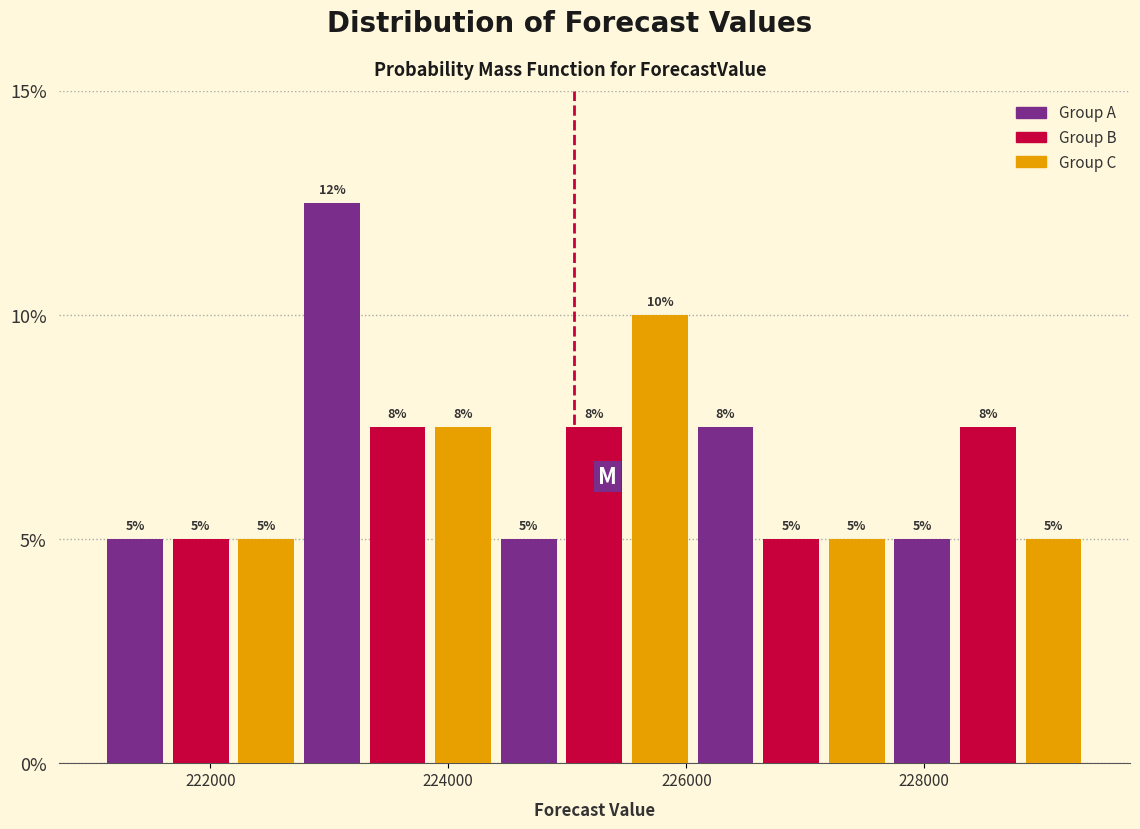

Read against the x-axis, roughly where is the centre of the tallest bar?

223000